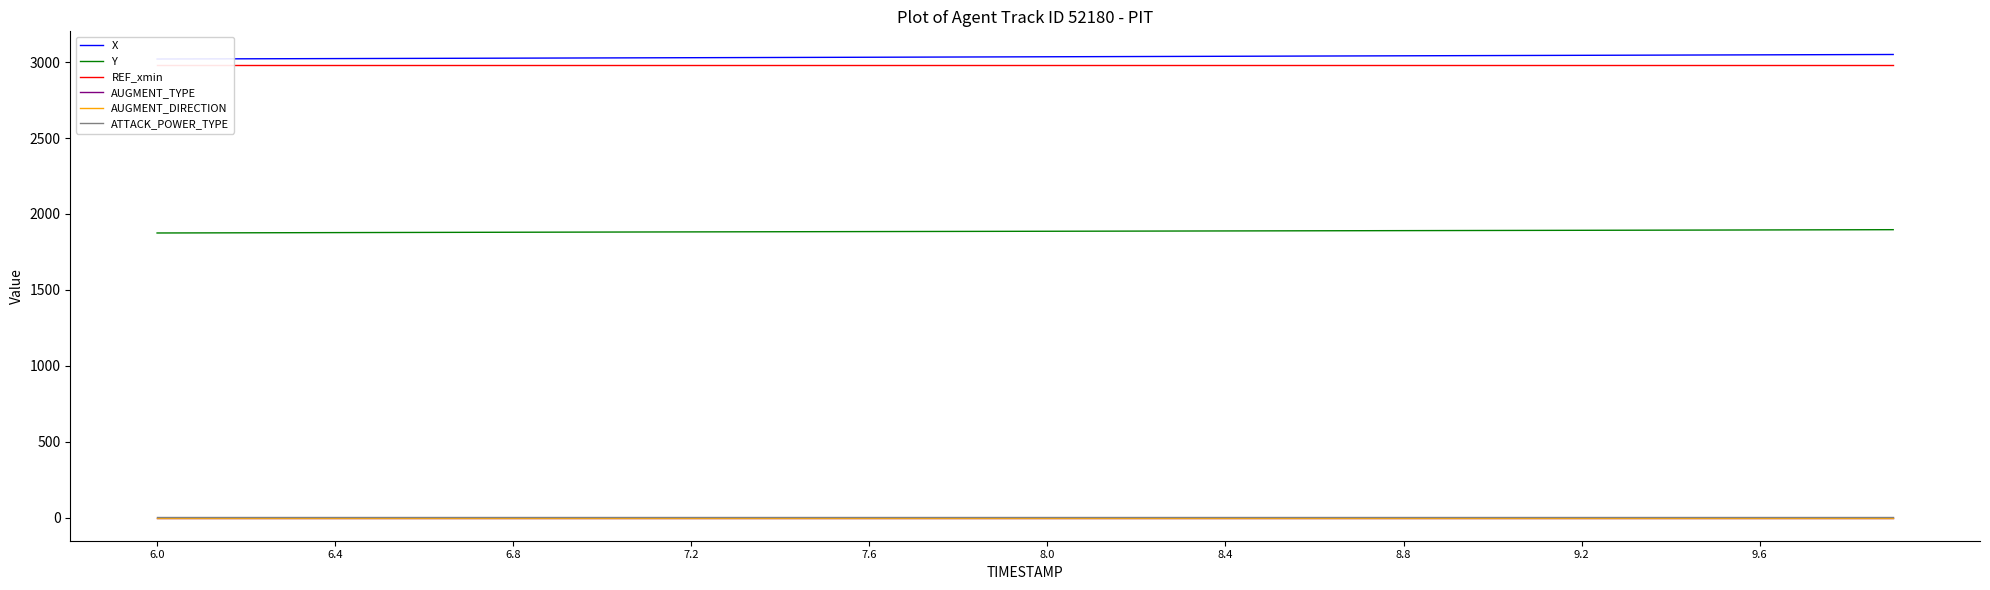

List the series in order of their peak value, lowest first.

AUGMENT_TYPE, AUGMENT_DIRECTION, ATTACK_POWER_TYPE, Y, REF_xmin, X